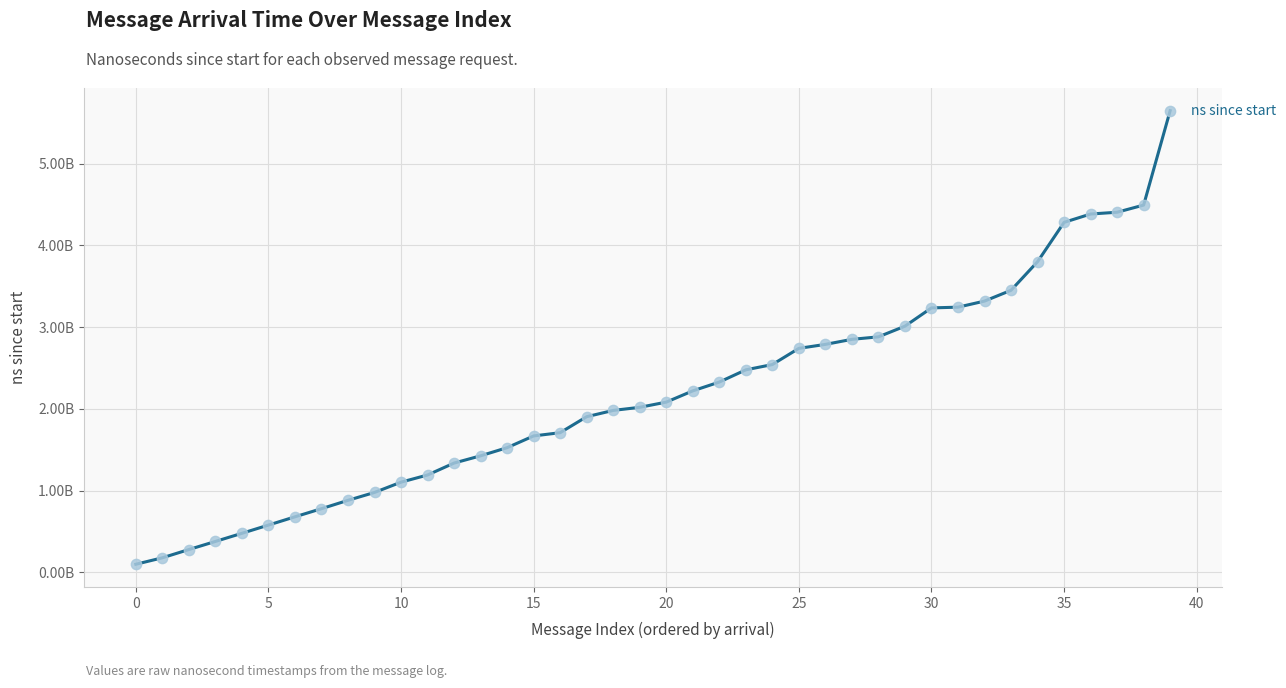

Does the chart have visible grid lines?

Yes